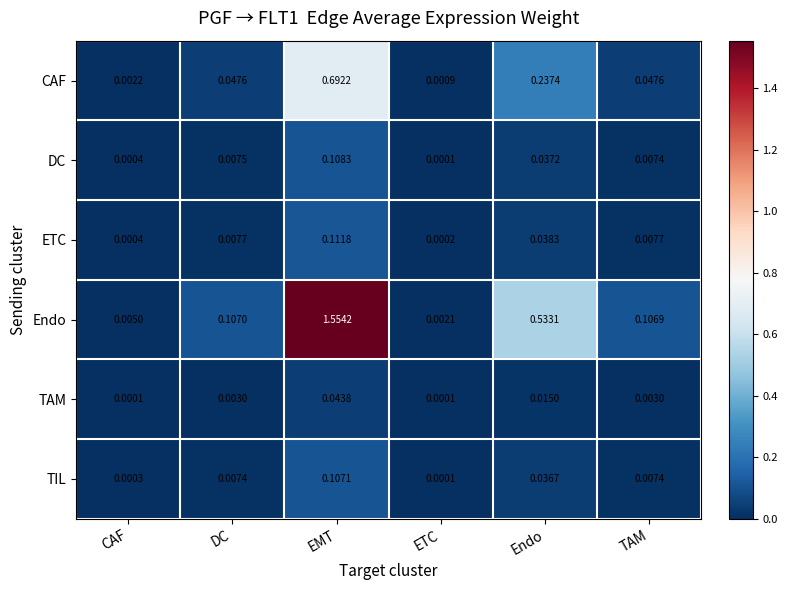

Which label corresponds to the largest value in the chart?

EMT